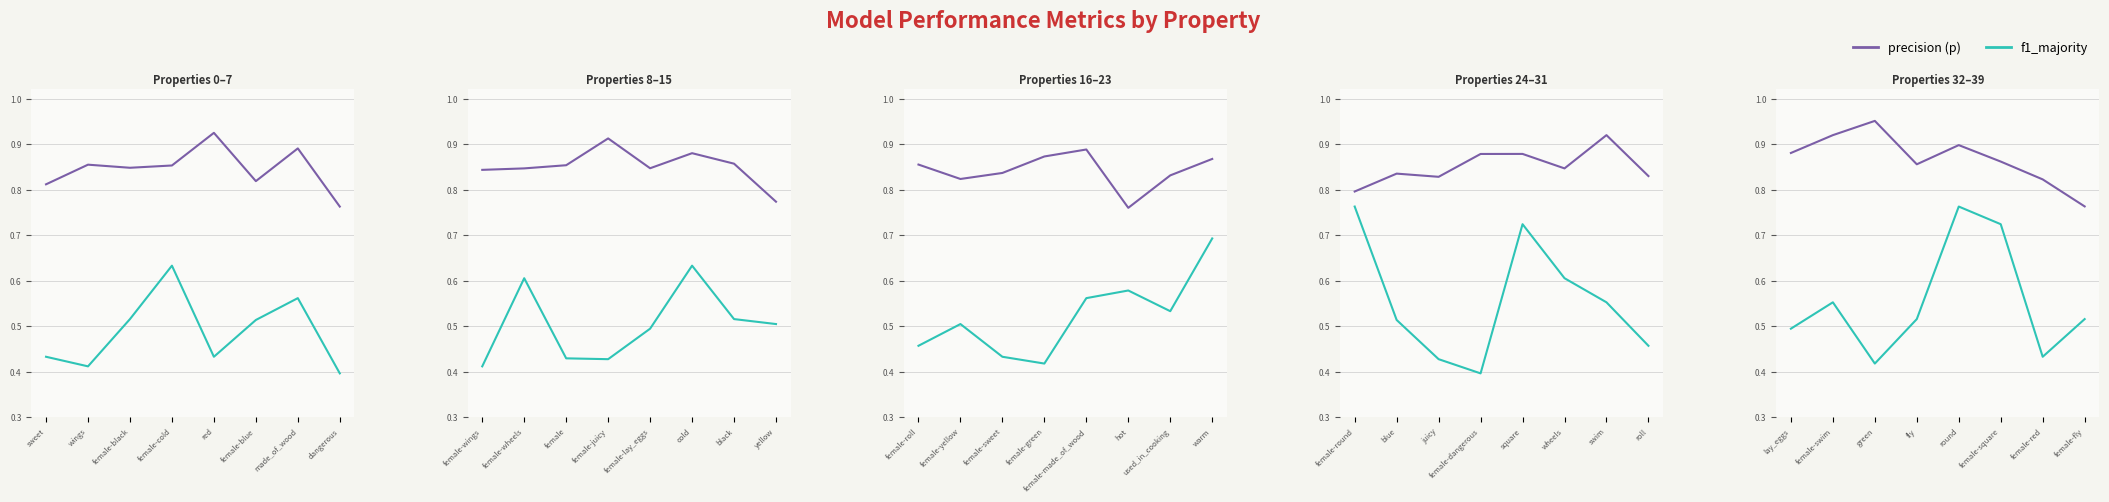

What is the label of the 7th point from the left?

female-red